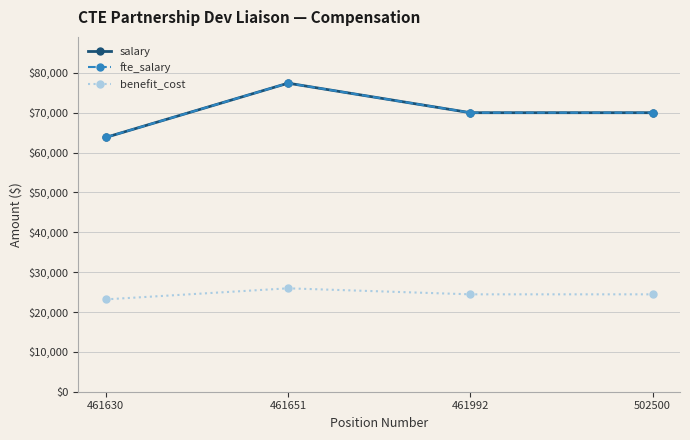

Does the chart have visible grid lines?

Yes